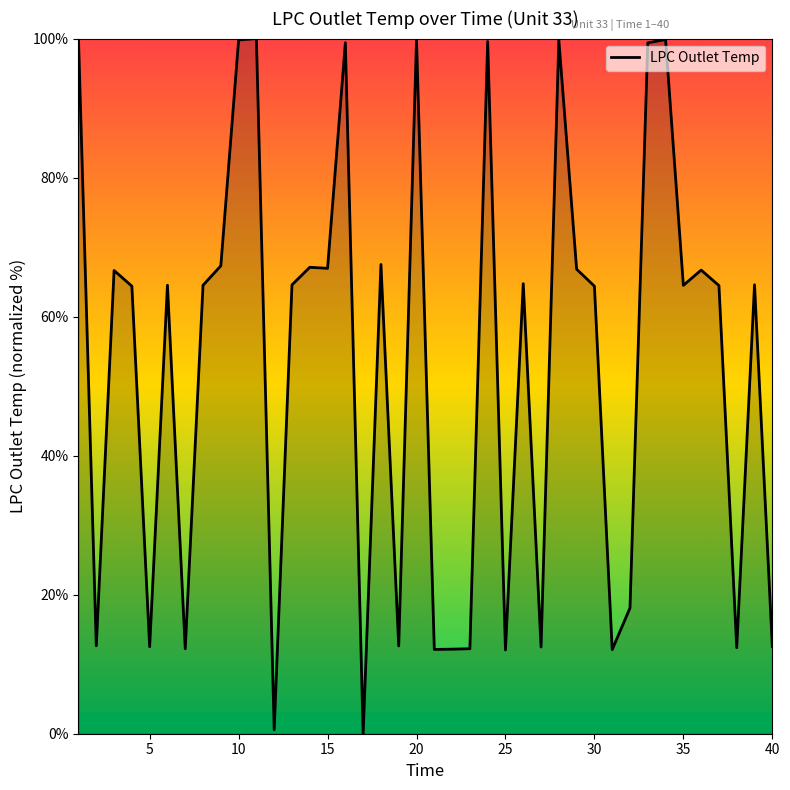

What is the difference between the maximum and minimum values?

100.0